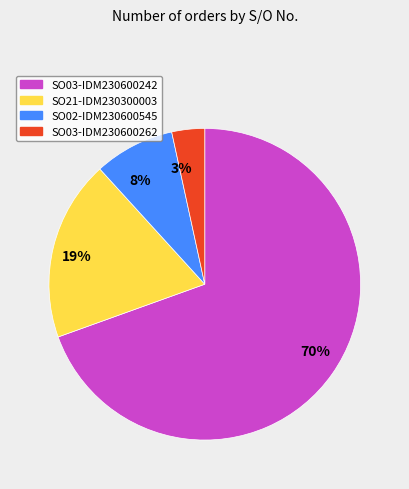

How many slices are in this pie chart?

4